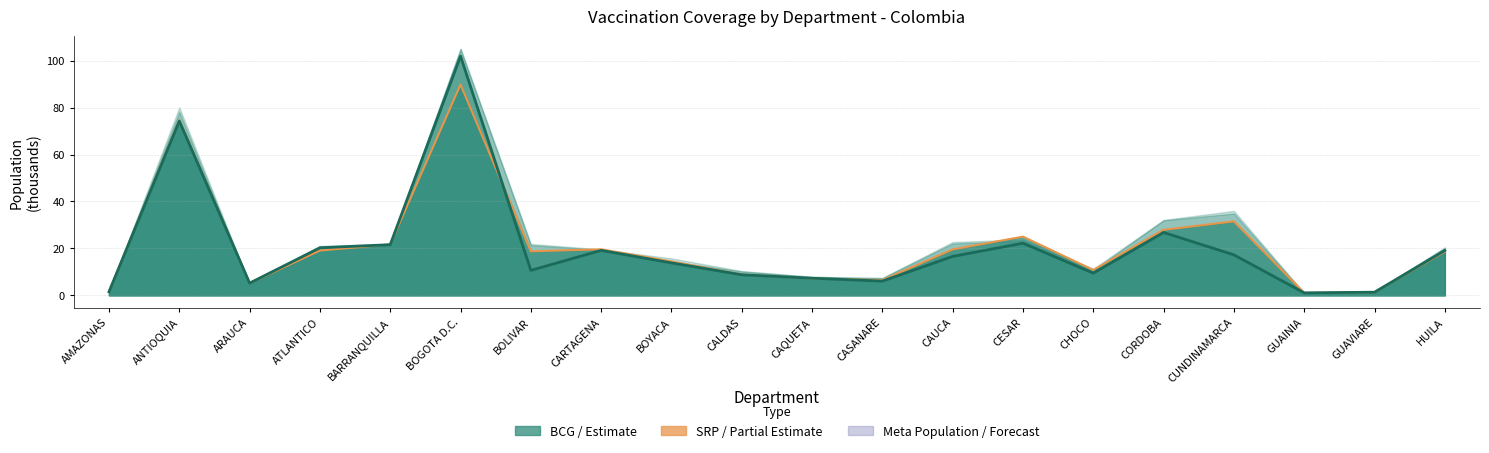

Is it true that BCG RECIEN NACIDO equals 7.3 at CAQUETA?

True